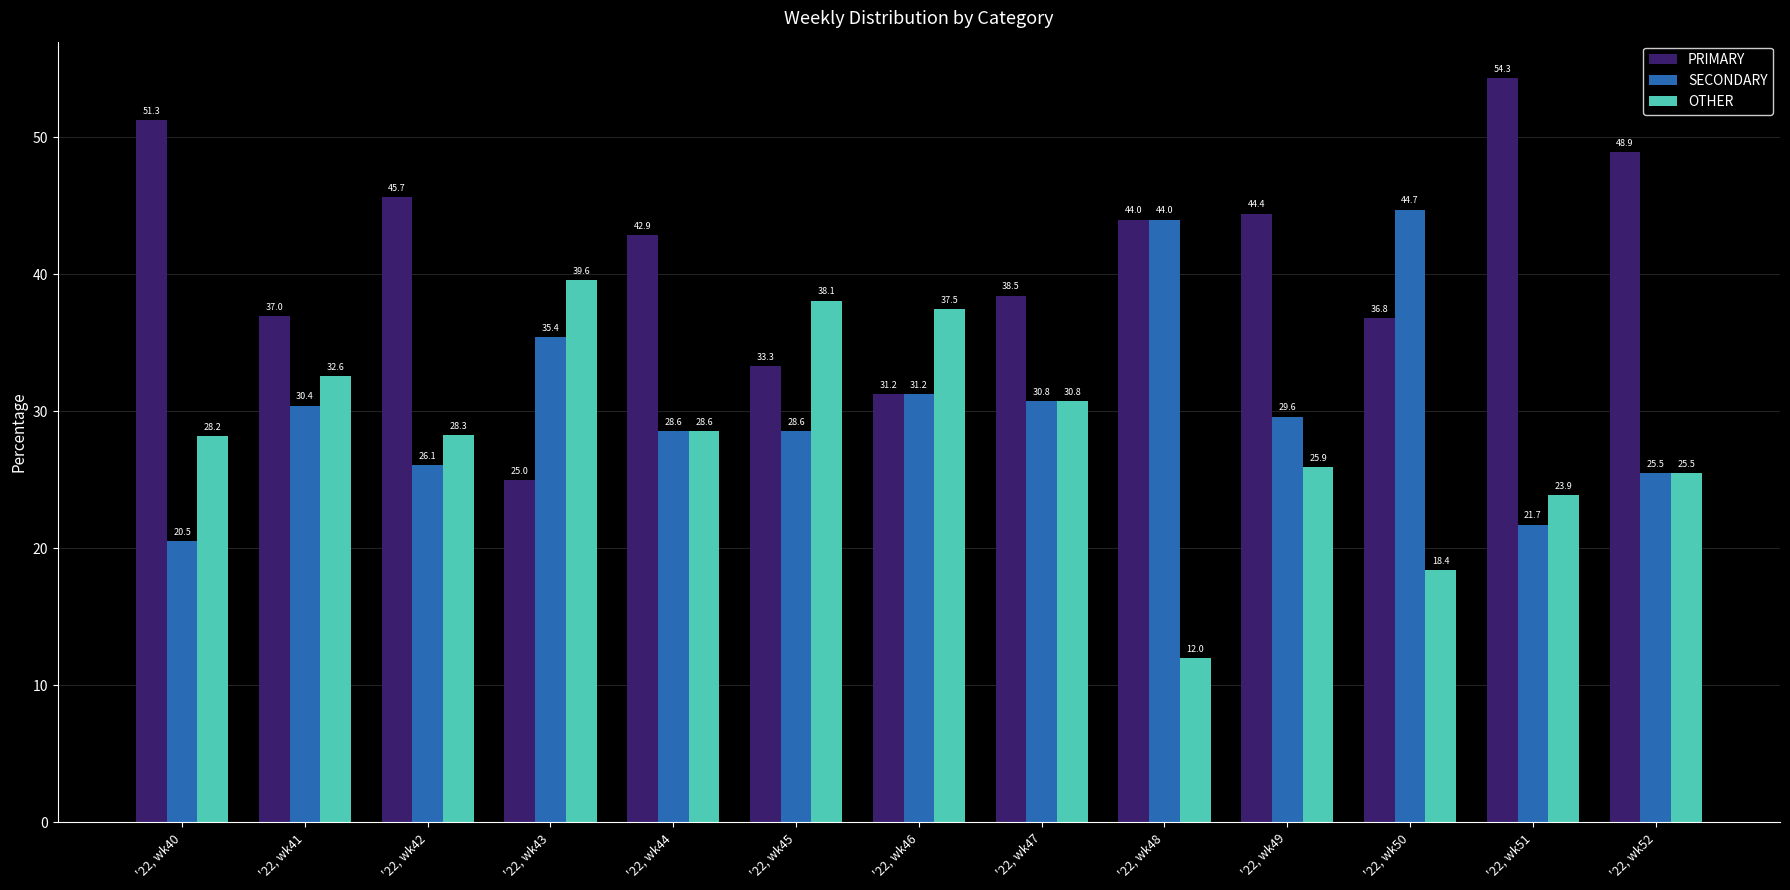

The PRIMARY series shows 44.4 at '22, wk49. True or false?

True